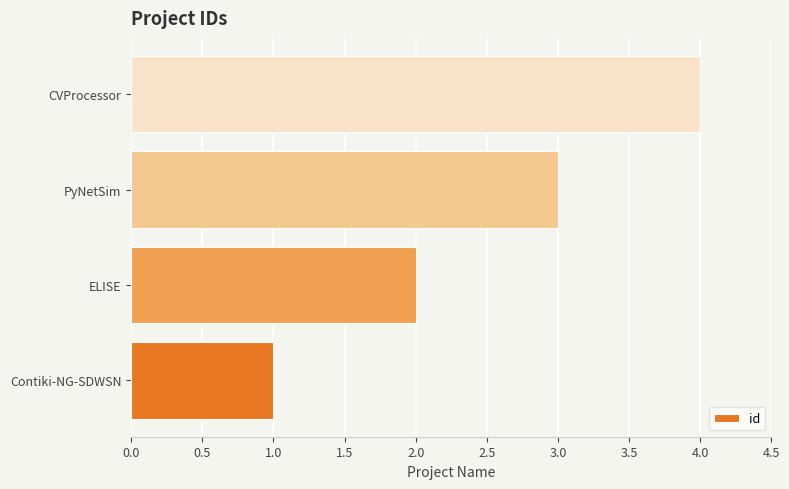

List the labels in order of value, largest first.

CVProcessor, PyNetSim, ELISE, Contiki-NG-SDWSN